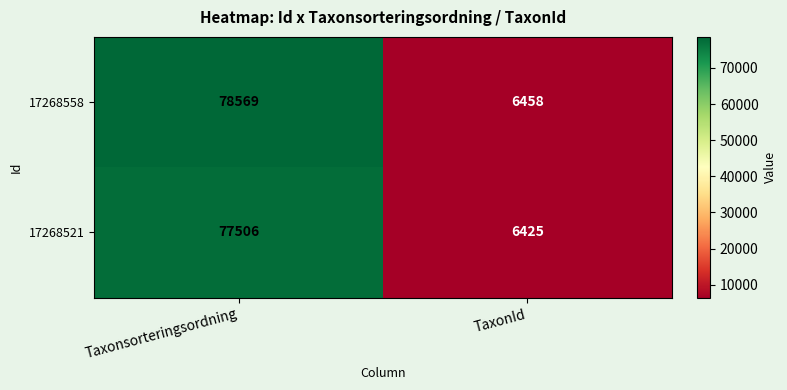

Which label corresponds to the largest value in the chart?

Taxonsorteringsordning